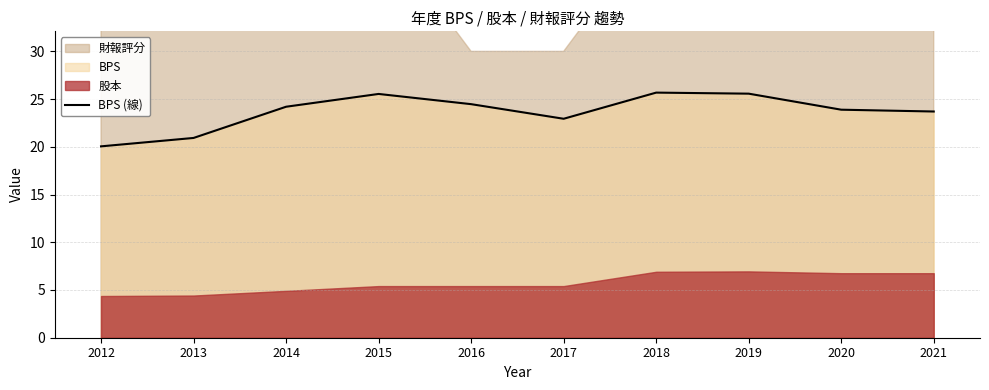

What is the value of the 3rd point from the left?

24.2